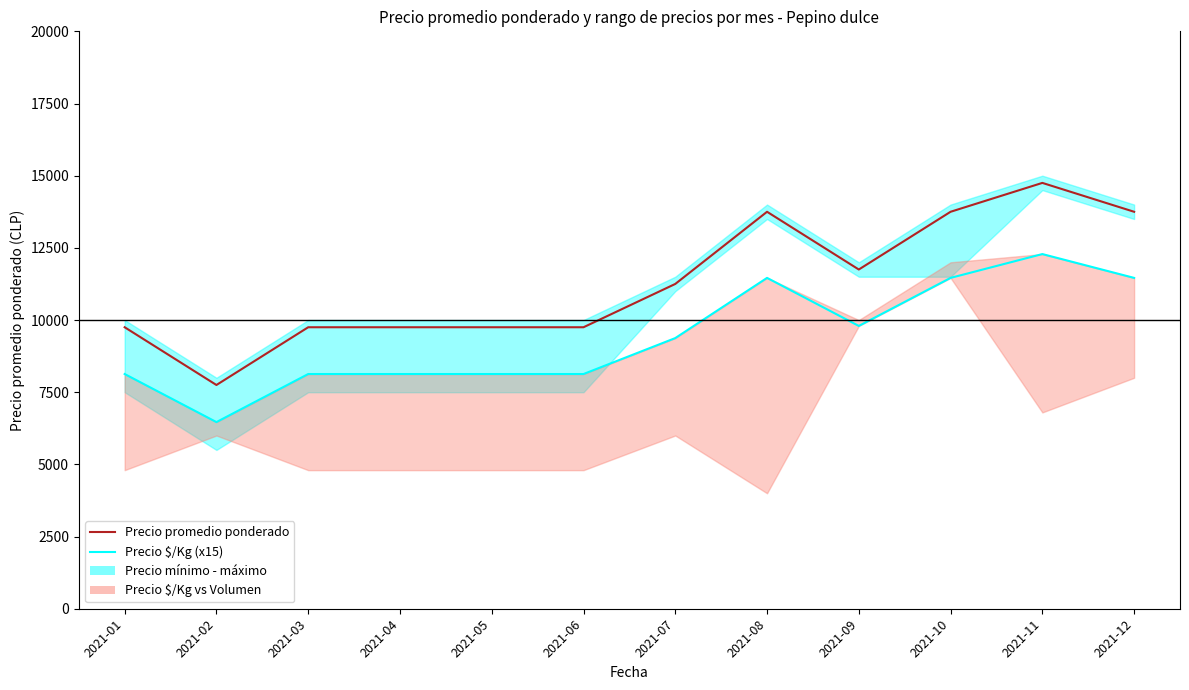

Is it true that Precio promedio ponderado equals 13750 at 2021-10?

True